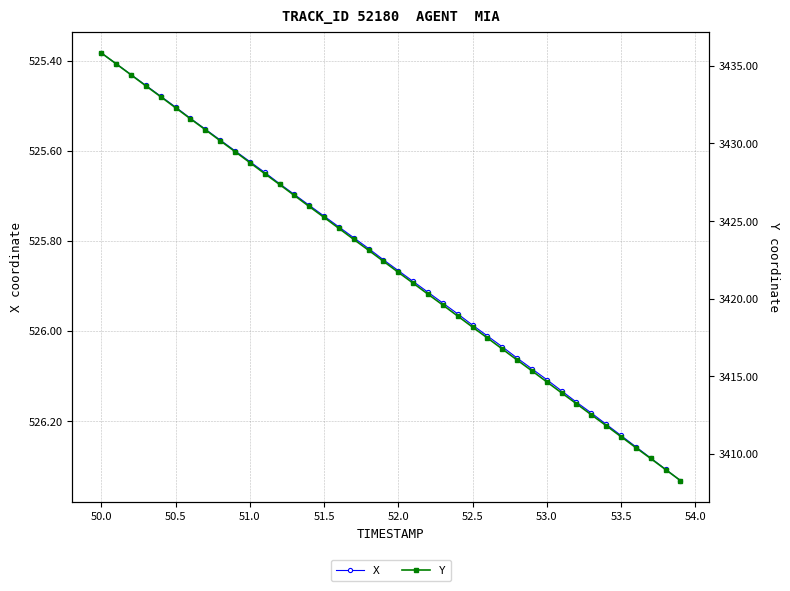

Where is X nearest to the value 525?

50.0